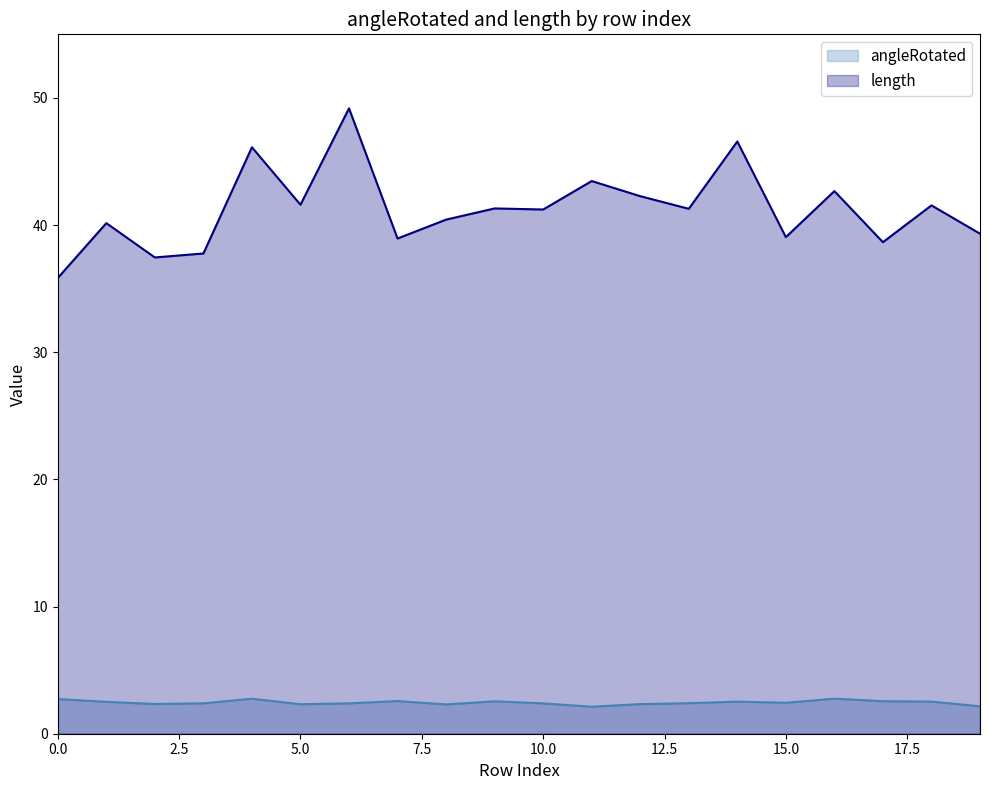

Reading right to left, list all the values displayed in this chart.

angleRotated: 19=2.2	18=2.5	17=2.6	16=2.8	15=2.4	14=2.5	13=2.4	12=2.3	11=2.1	10=2.4	9=2.6	8=2.3	7=2.6	6=2.4	5=2.3	4=2.8	3=2.4	2=2.3	1=2.5	0=2.7
length: 19=39.3	18=41.5	17=38.7	16=42.7	15=39.1	14=46.6	13=41.3	12=42.3	11=43.5	10=41.2	9=41.3	8=40.4	7=38.9	6=49.2	5=41.6	4=46.1	3=37.8	2=37.5	1=40.2	0=35.8